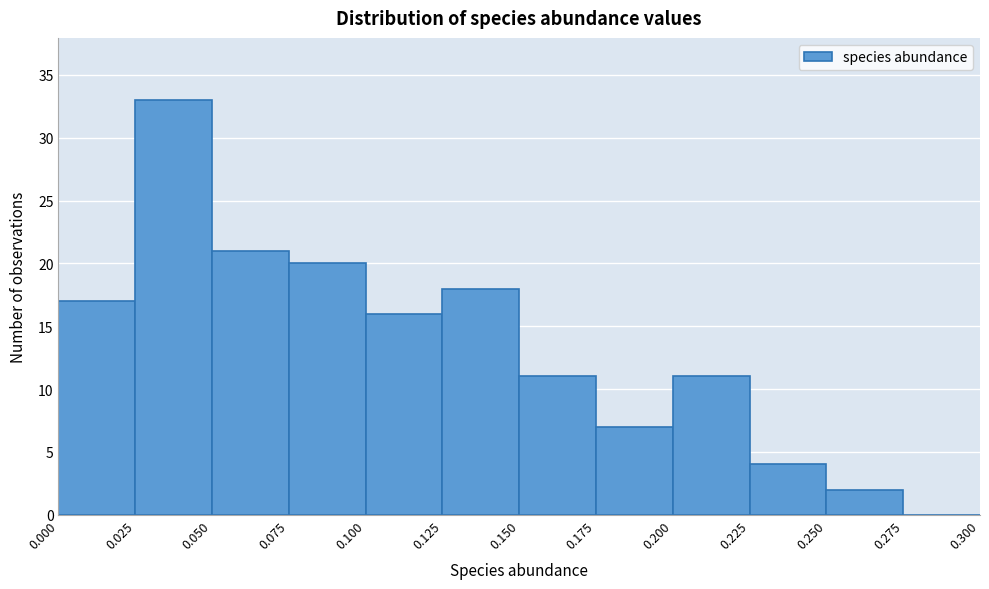

Reading left to right, transcribe this chart: for each bar, give the range it covers on the x-axis and its height. The values are not printed on the chart, so give them approximately, as read against the axis.

0.000 to 0.025: 17
0.025 to 0.050: 33
0.050 to 0.075: 21
0.075 to 0.100: 20
0.100 to 0.125: 16
0.125 to 0.150: 18
0.150 to 0.175: 11
0.175 to 0.200: 7
0.200 to 0.225: 11
0.225 to 0.250: 4
0.250 to 0.275: 2
0.275 to 0.300: 0